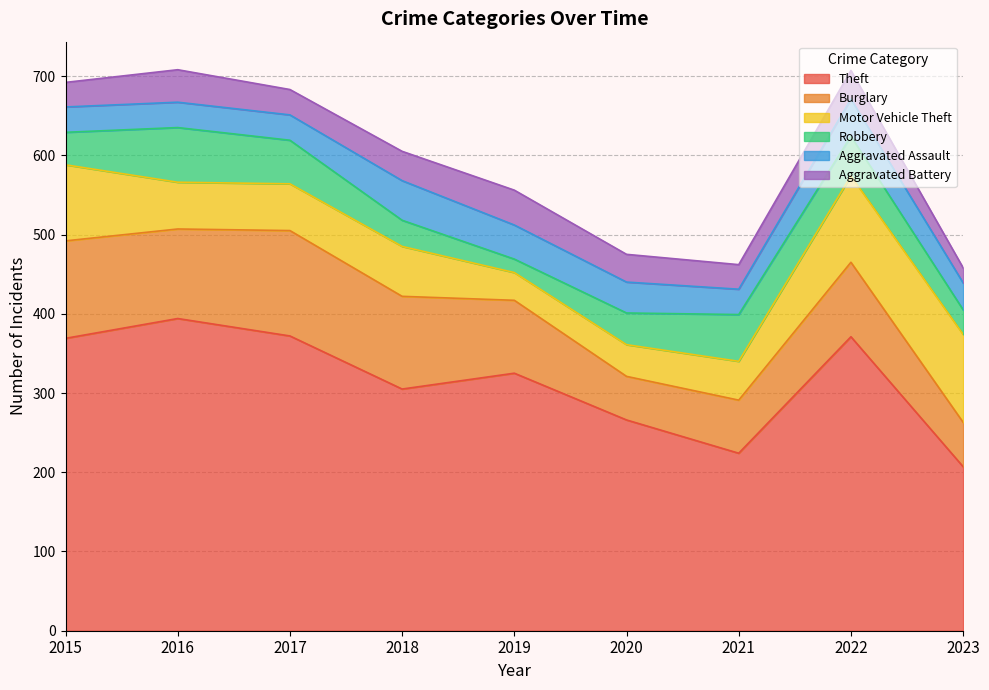

What is the highest value of the Aggravated Battery series?

44